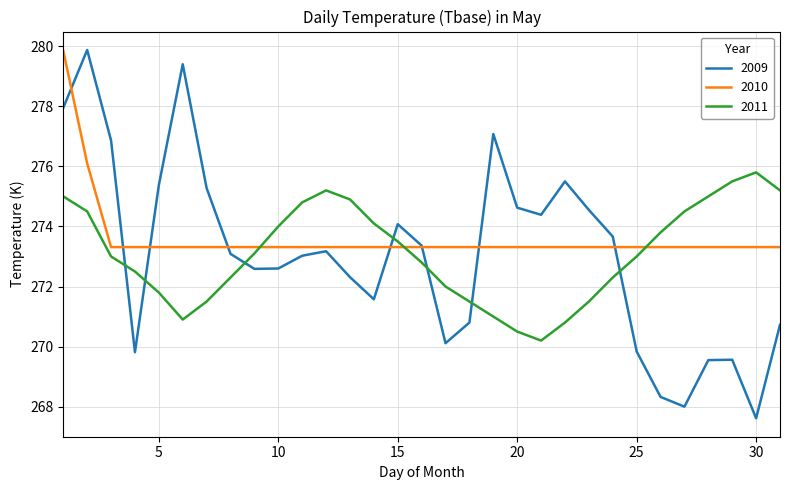

How many times do 2010 and 2011 cross each other?

3